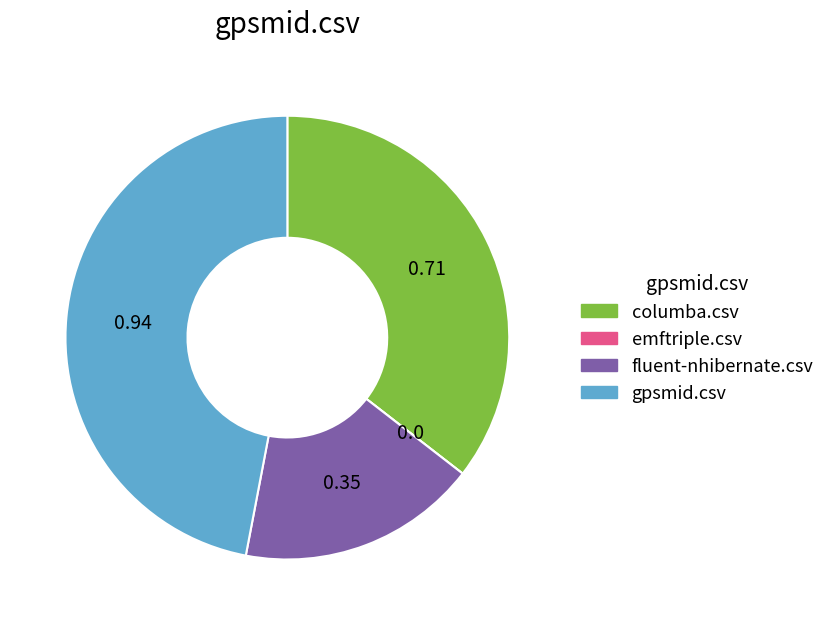

Which has a higher value, columba.csv or fluent-nhibernate.csv?

columba.csv